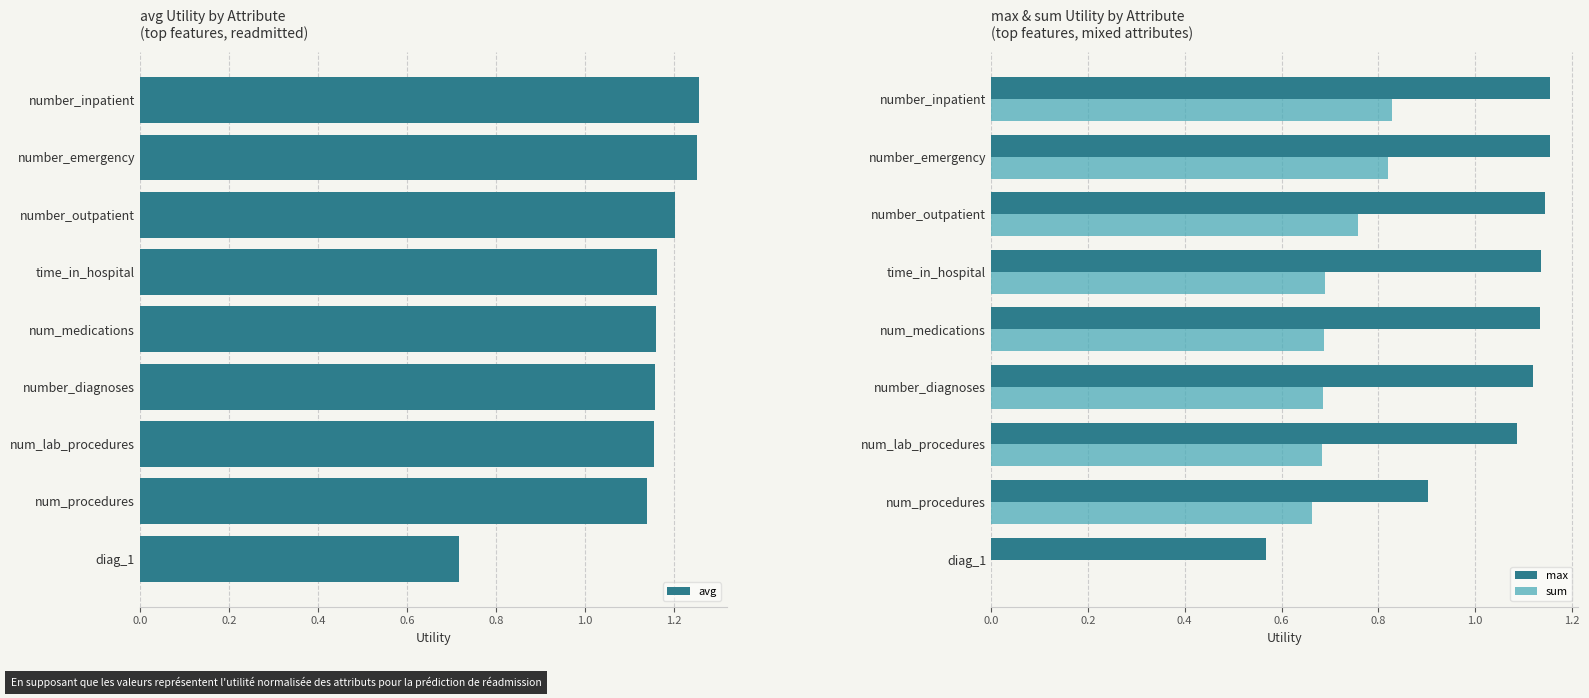

What is the highest value of the avg series?

1.3